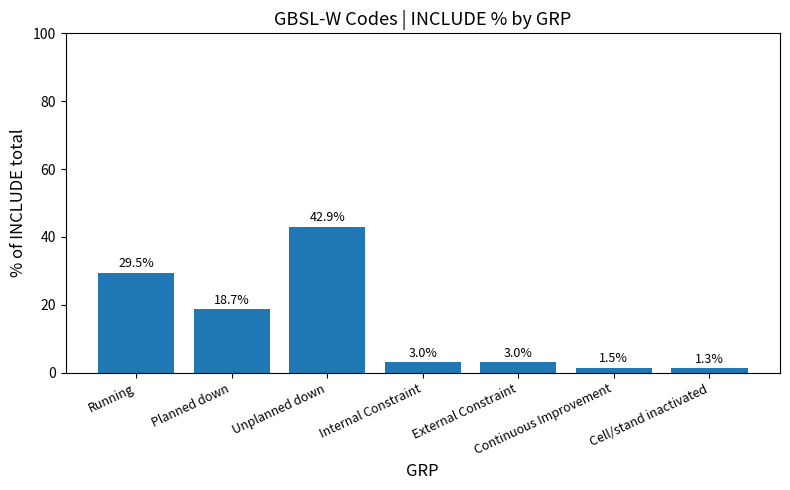

Which has a higher value, Internal Constraint or Running?

Running